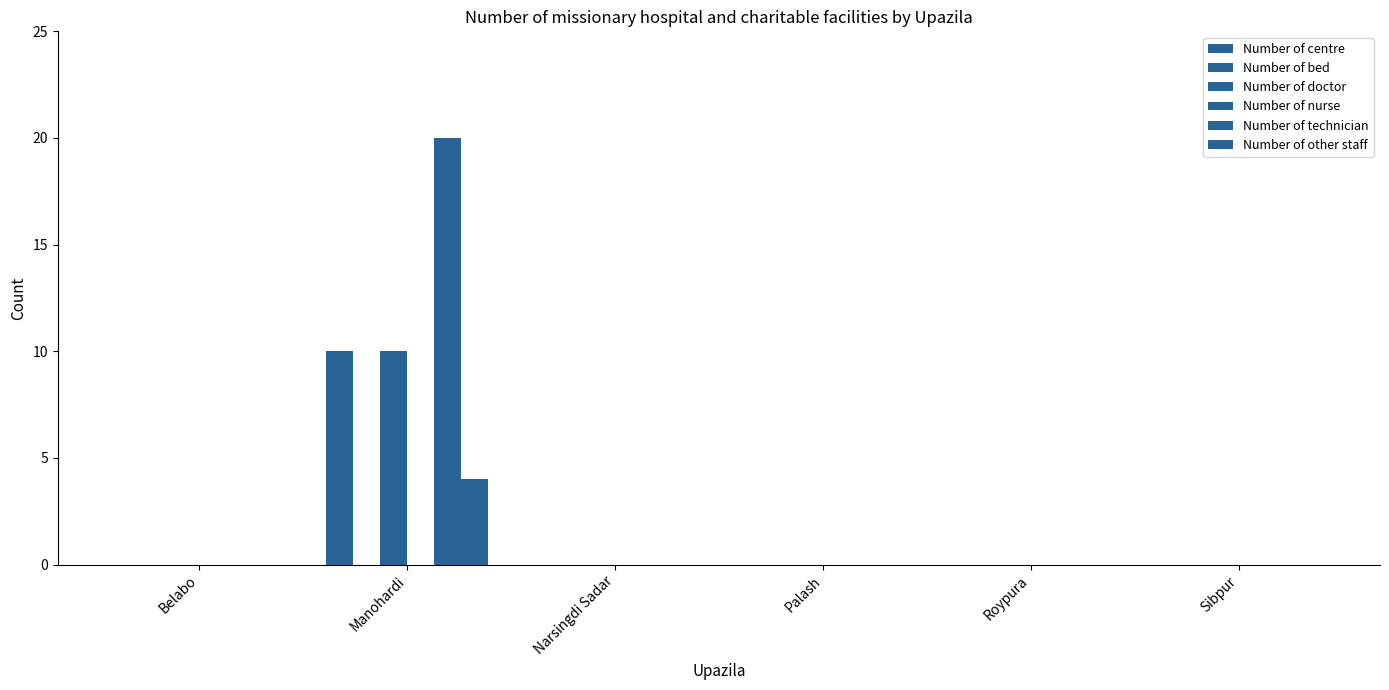

The value of Number of doctor at Sibpur is 0. True or false?

True